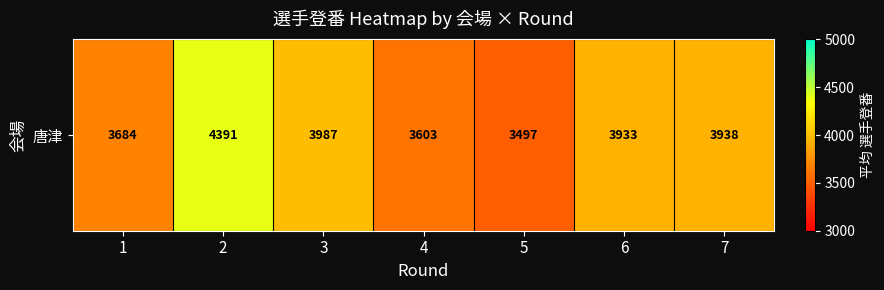

How many distinct data groups are displayed?

1